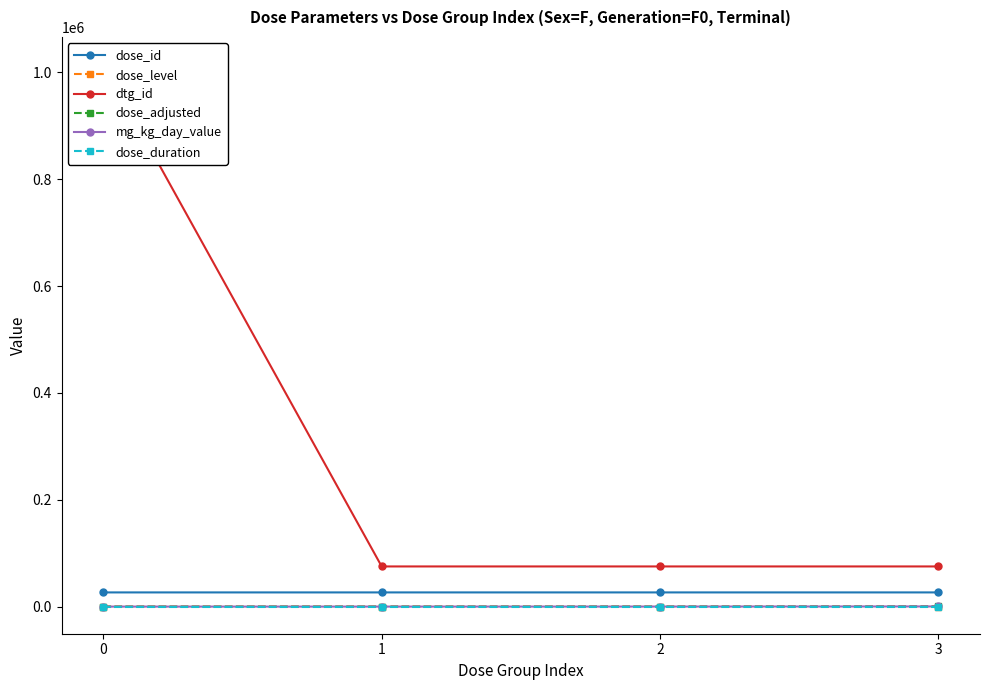

What is the value of the dose_adjusted point at the 4th from the left?

300